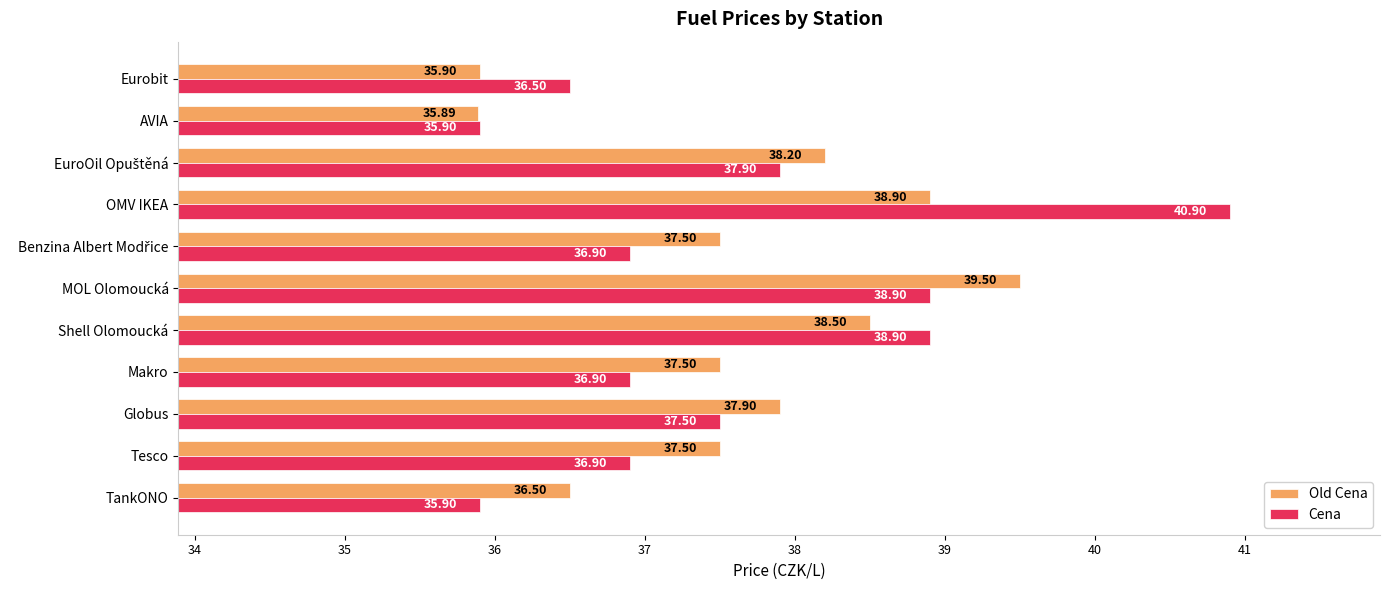

Which category has the highest value in the Cena series?

OMV IKEA